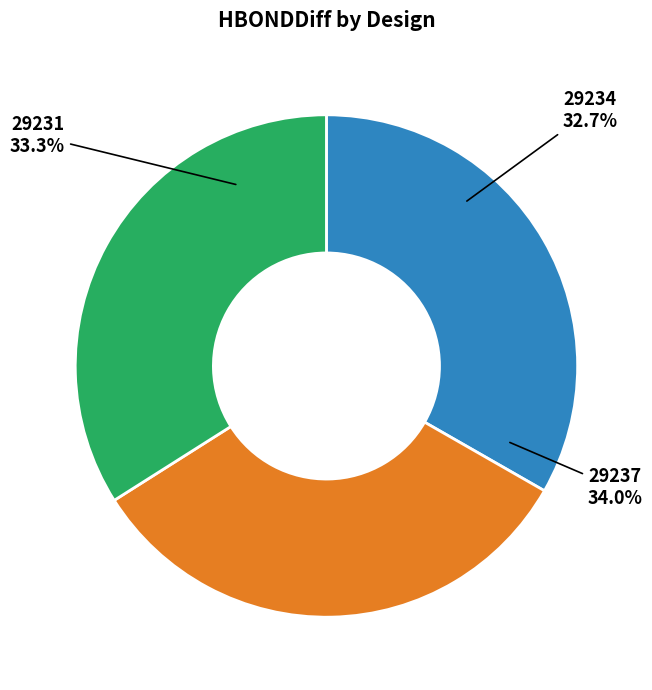

The 29231 slice represents 33% of the pie. True or false?

True